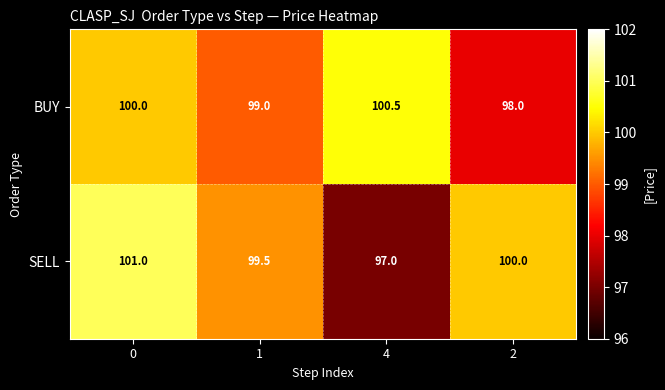

Which series has the largest range (max minus min)?

SELL